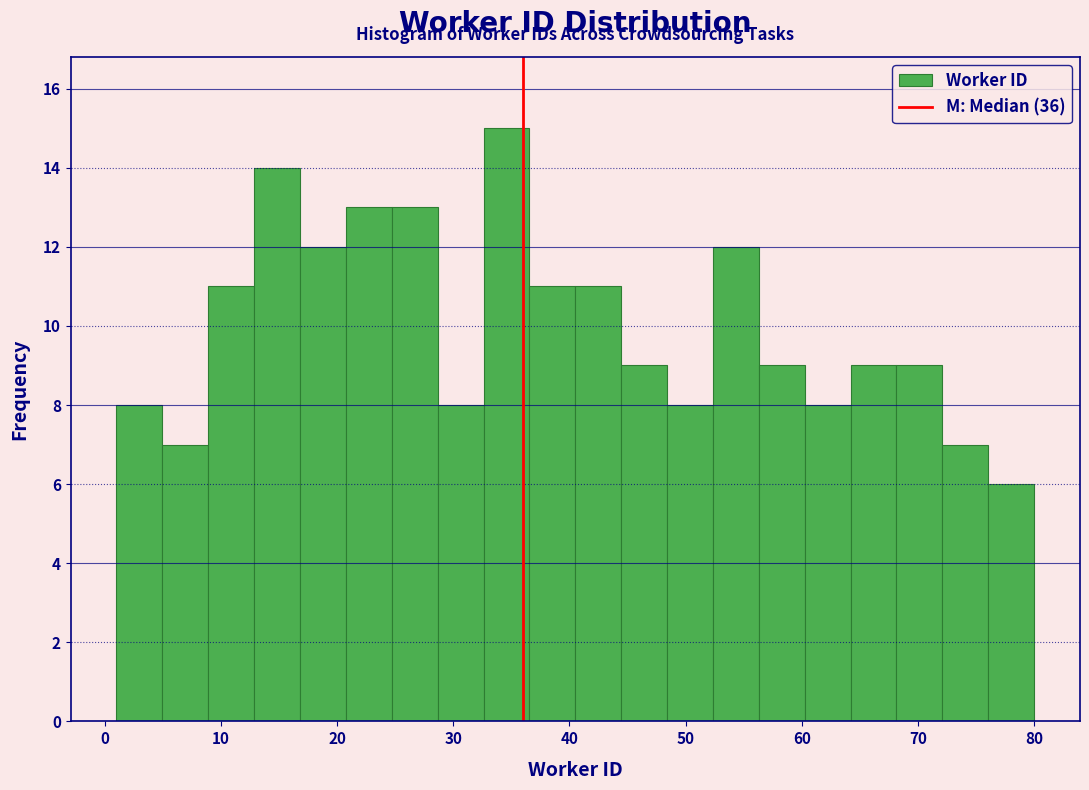

Around what value on the x-axis is the tallest bar? Give the approximate position of its centre, as read against the axis.

35